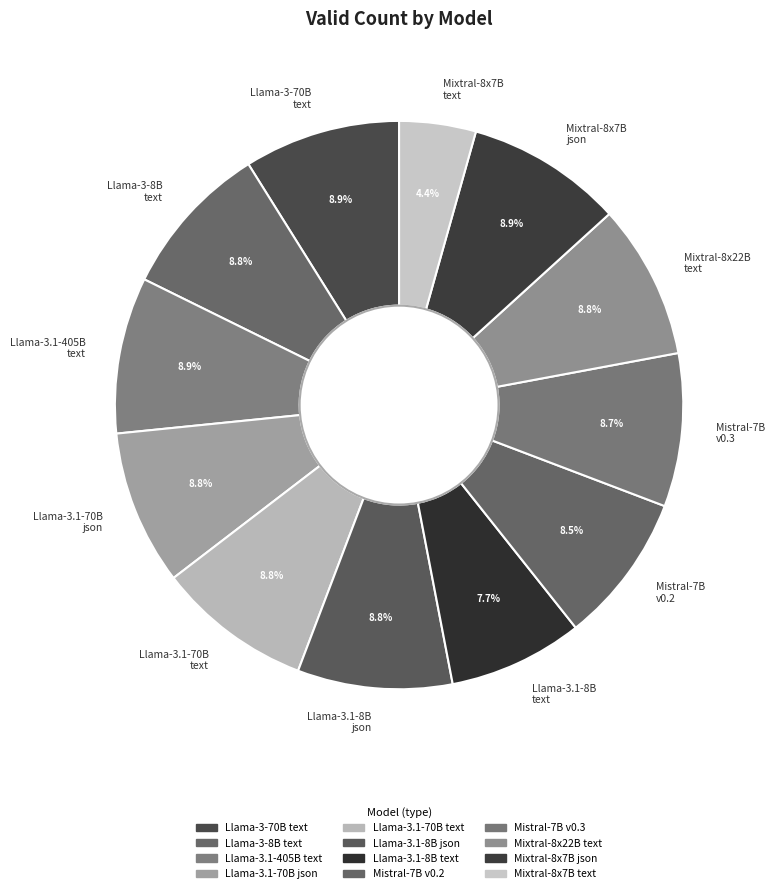

Is there a majority slice in this chart?

No